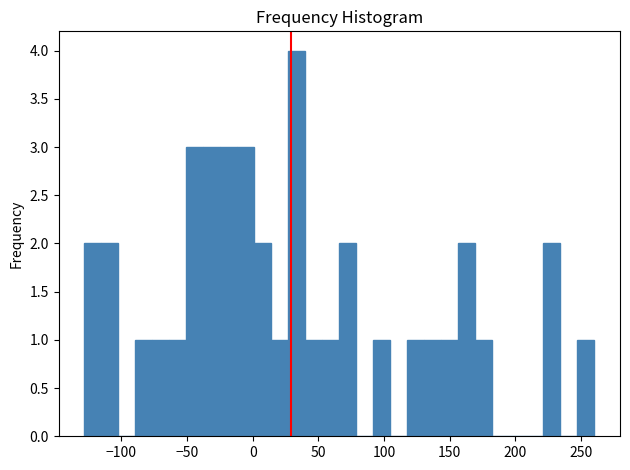

Read against the x-axis, roughly where is the centre of the tallest bar?

35